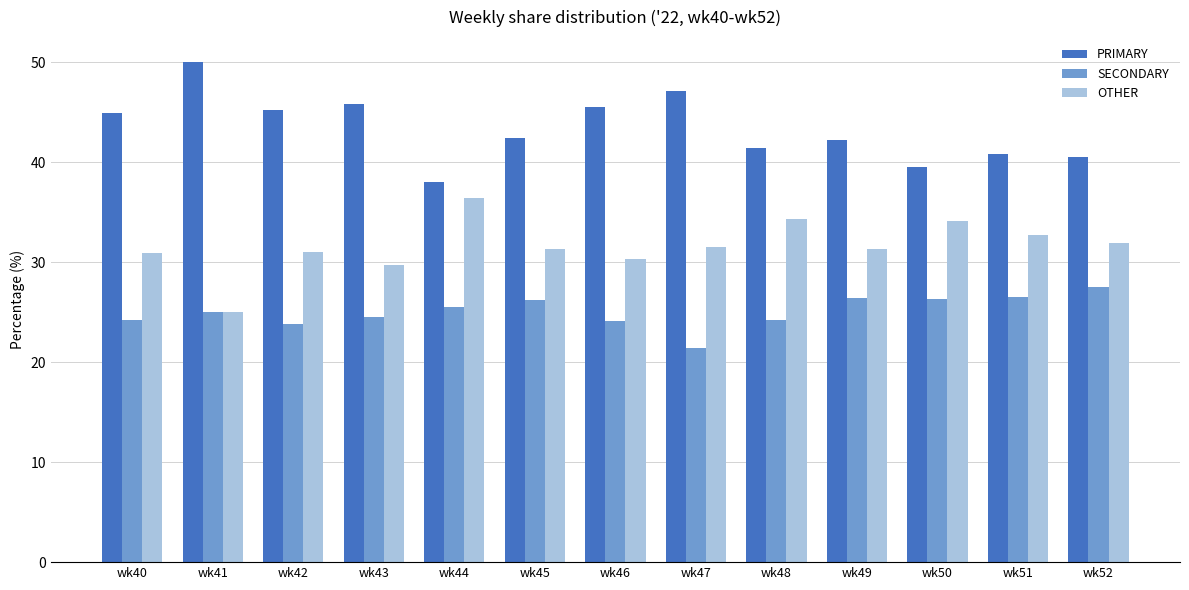

What is the maximum value for SECONDARY?

27.5